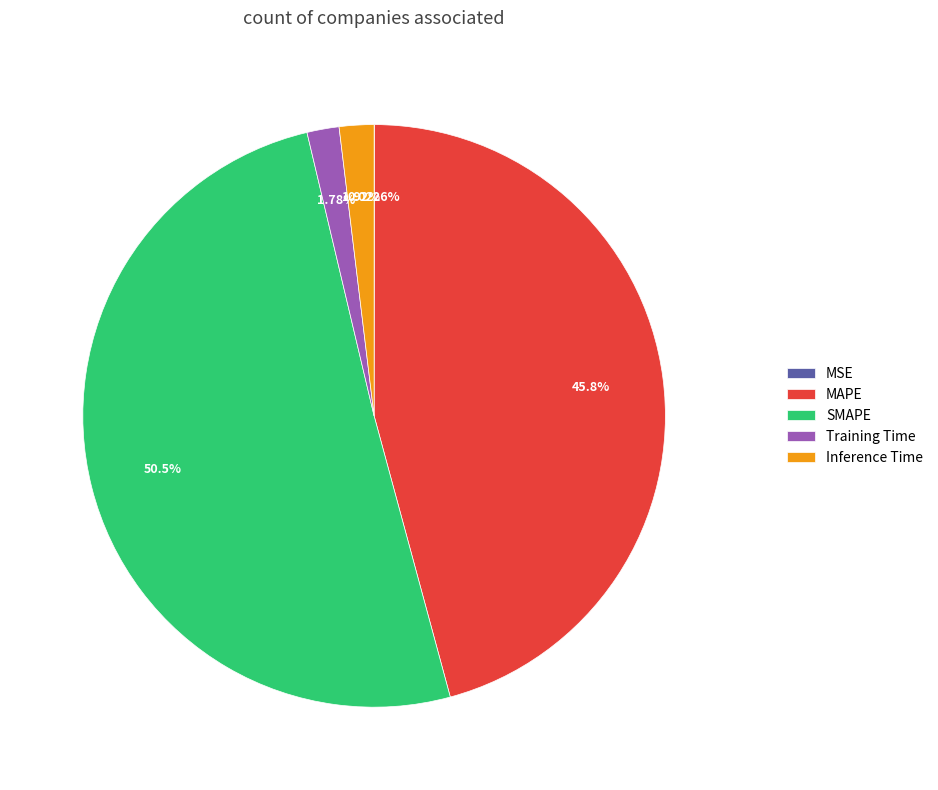

To the nearest percent, what is the difference between the Training Time and SMAPE slice percentages?

49%